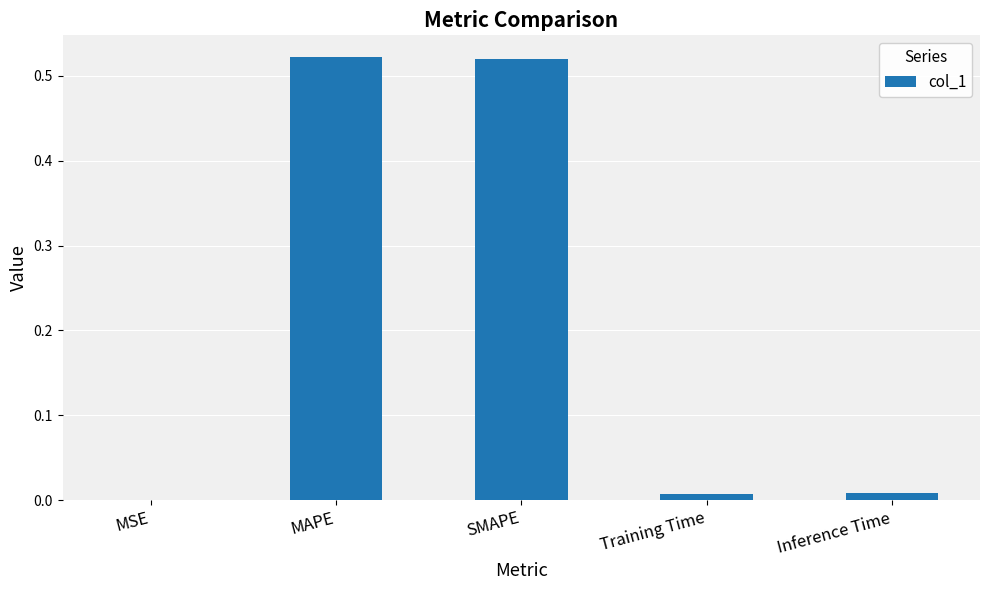

Is it true that the value at Inference Time is 0.0?

True